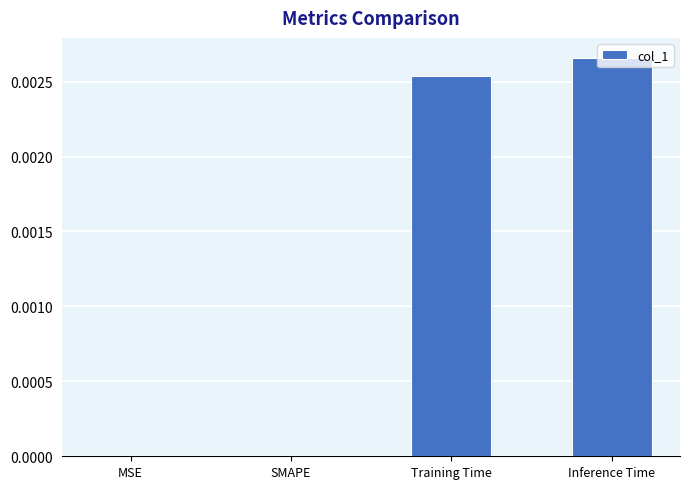

Which has a higher value, Inference Time or MSE?

Inference Time